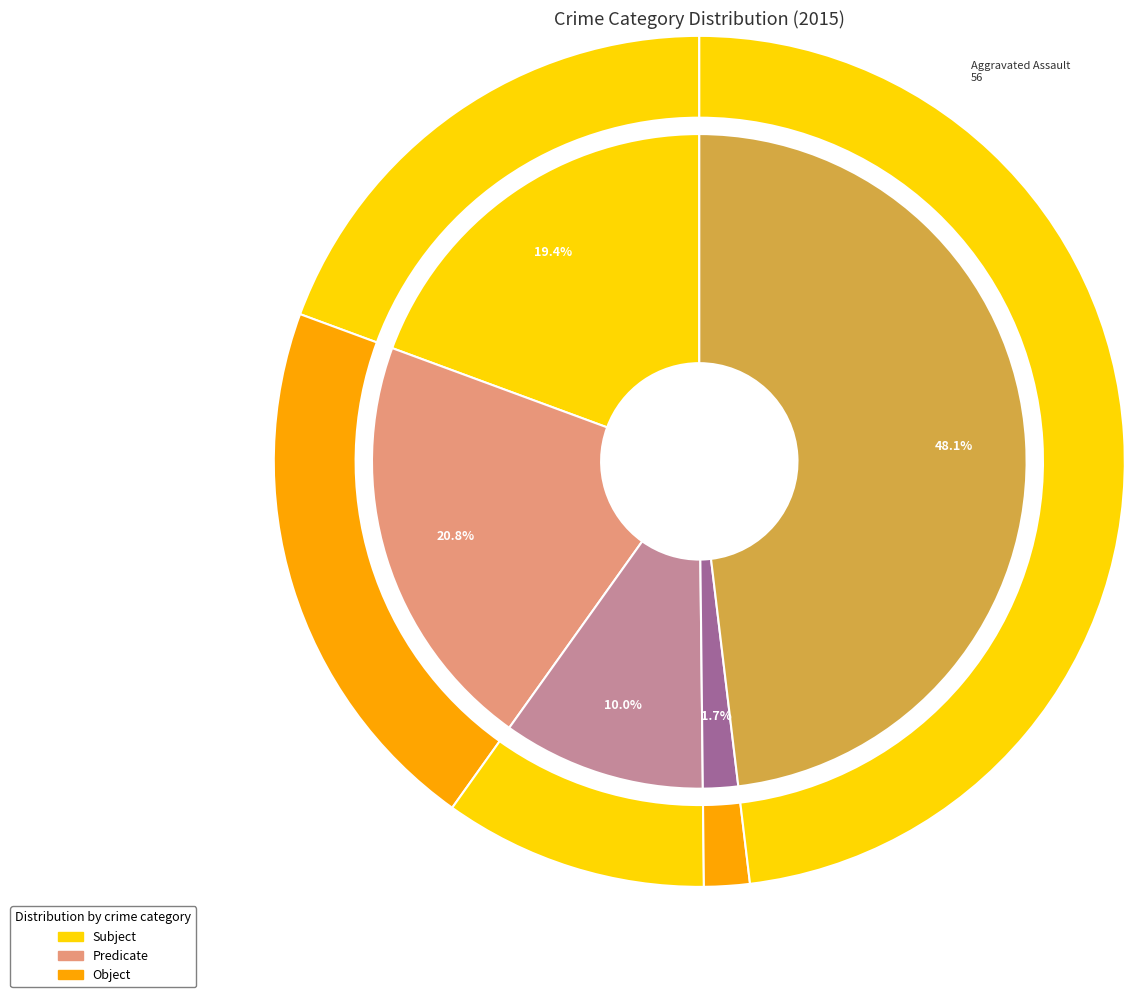

What is the total percentage of Robbery and Aggravated Battery?

68.9%